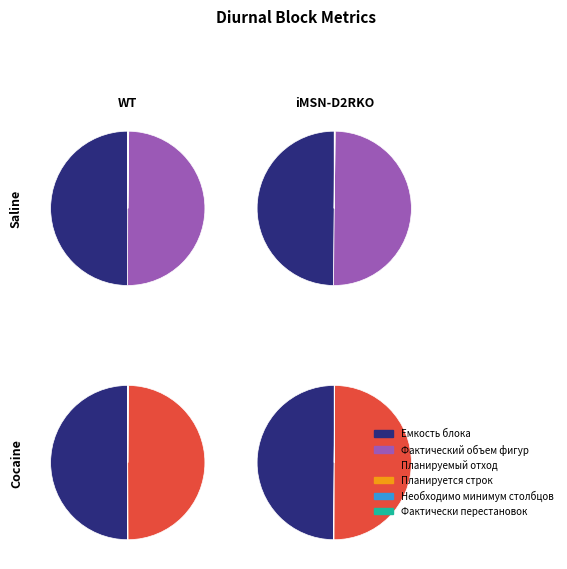

What is the smallest slice in the pie chart?

Необходимо минимум столбцов